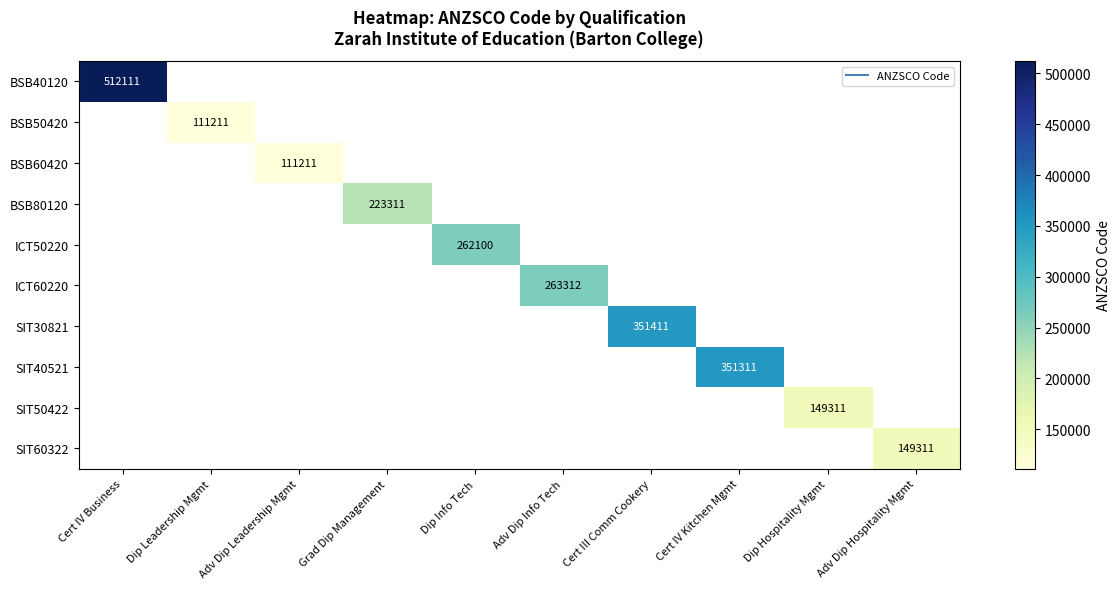

Is the value of SIT40521 at Grad Dip Management greater than the value of SIT30821 at Dip Info Tech?

No